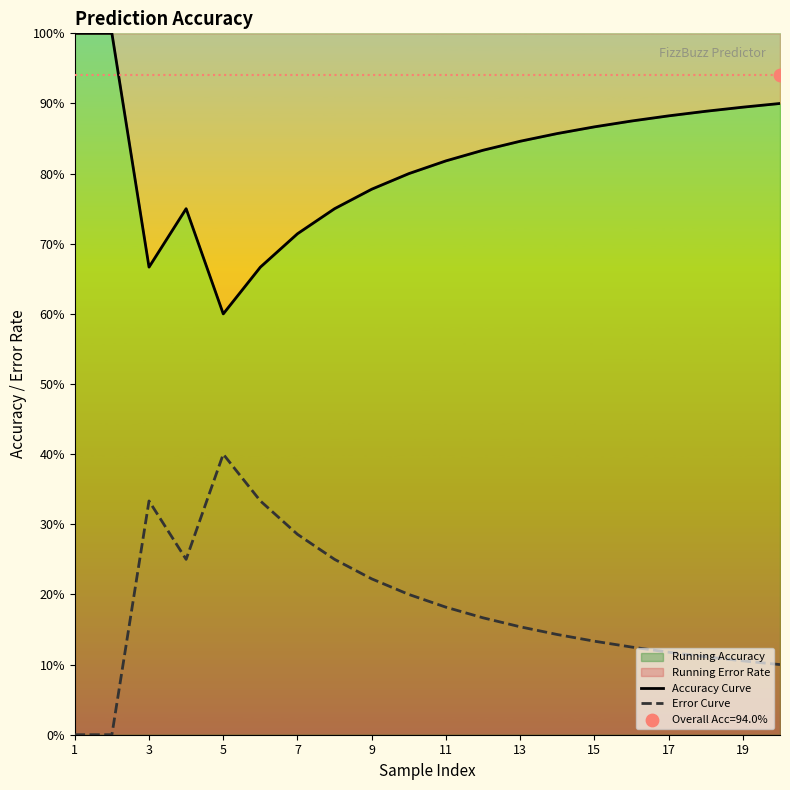

At which category is the sum across all series the highest?

1